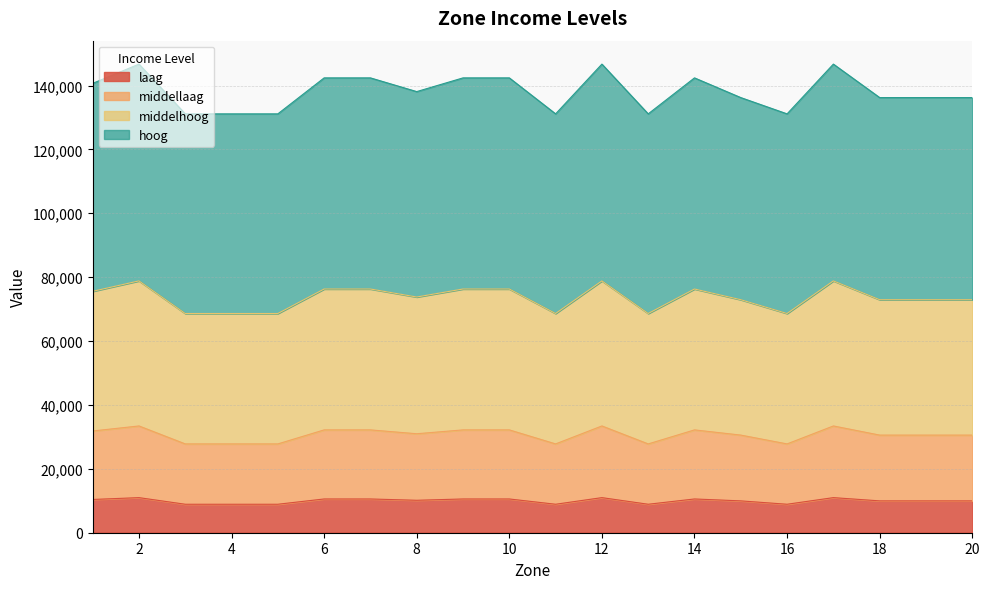

True or false: middellaag has a value of 9148 at 9.

False